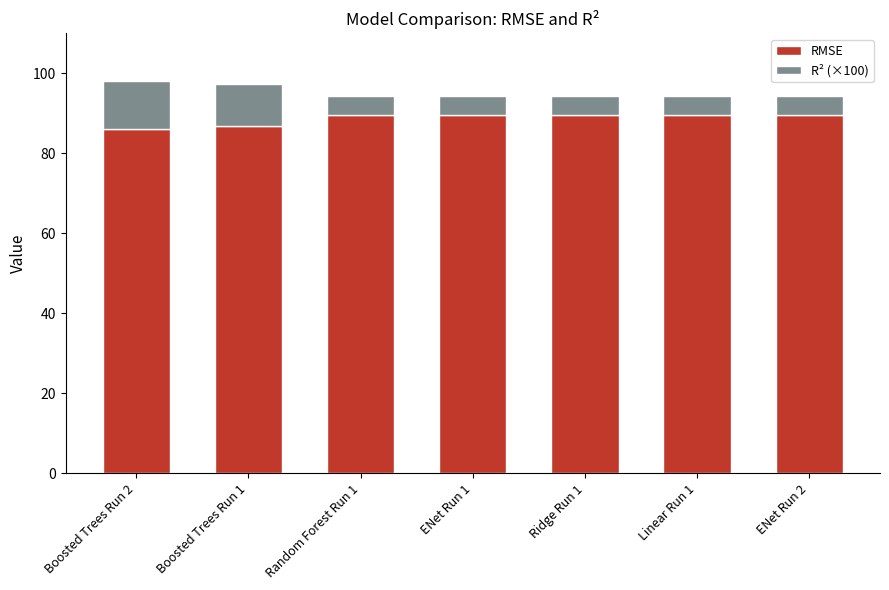

What is the highest value of the RMSE series?

89.7